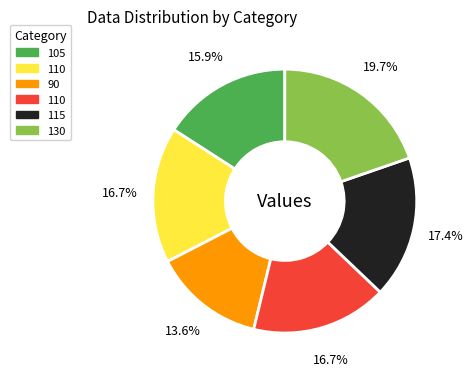

Is there any slice that represents more than half of the pie?

No